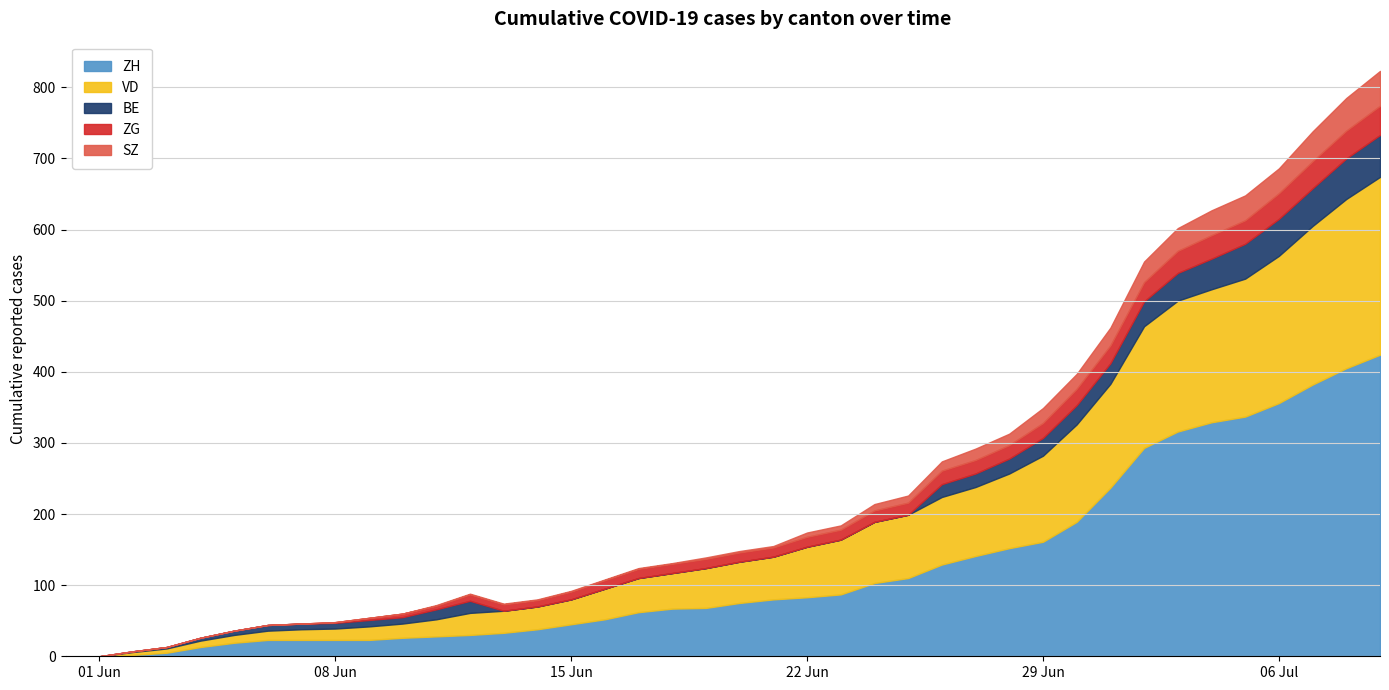

How many data points in ZH are above 75?

19